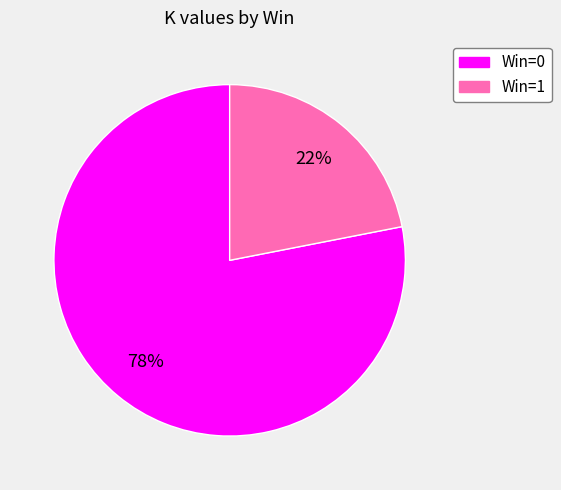

Does any single category account for the majority?

Yes